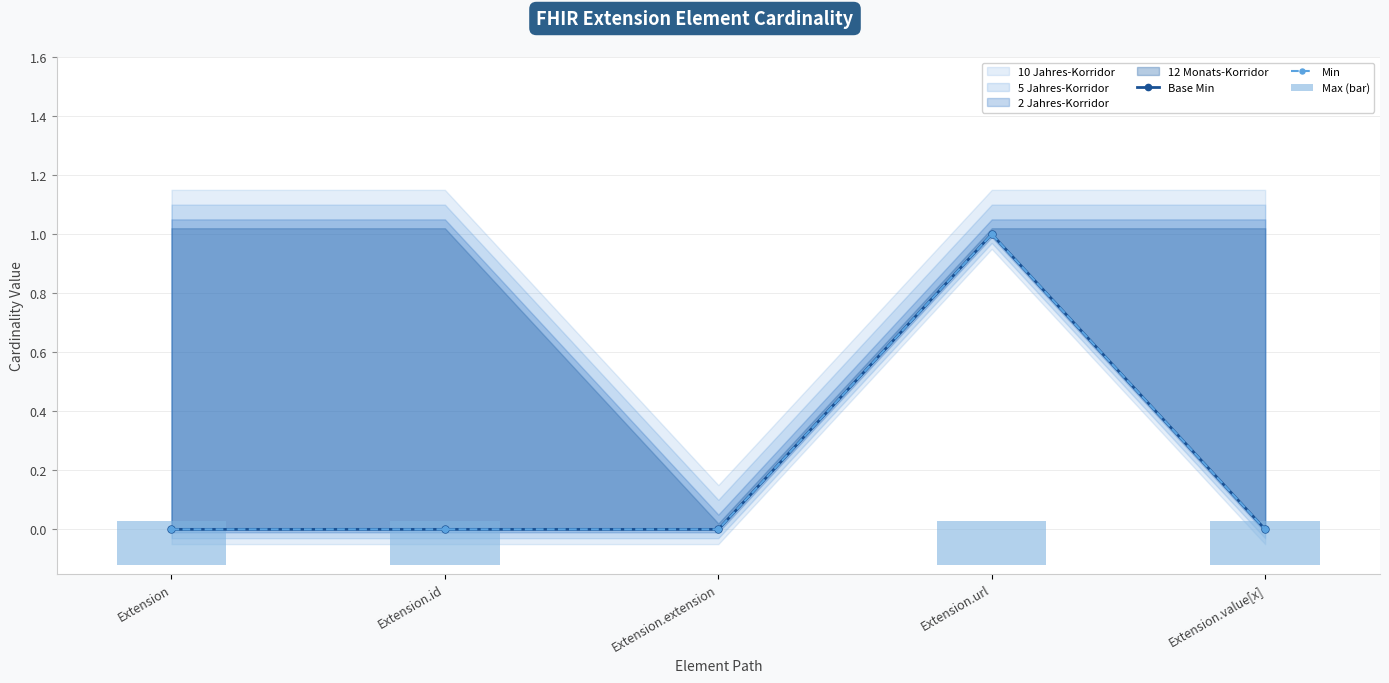

What is the label of the 2nd bar from the left?

Extension.id